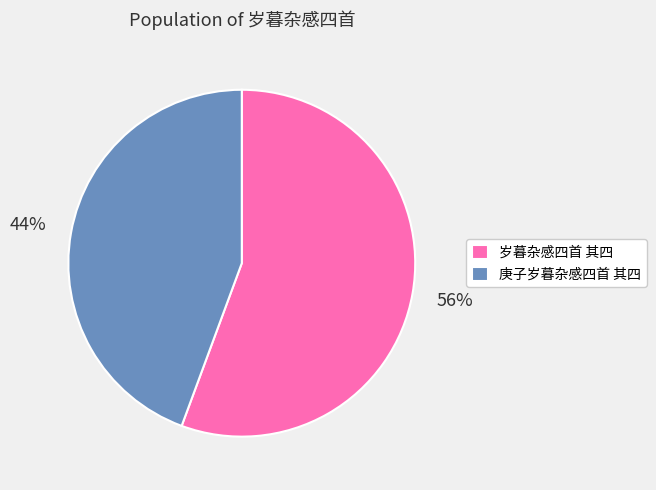

Which has a higher value, 岁暮杂感四首 其四 or 庚子岁暮杂感四首 其四?

岁暮杂感四首 其四